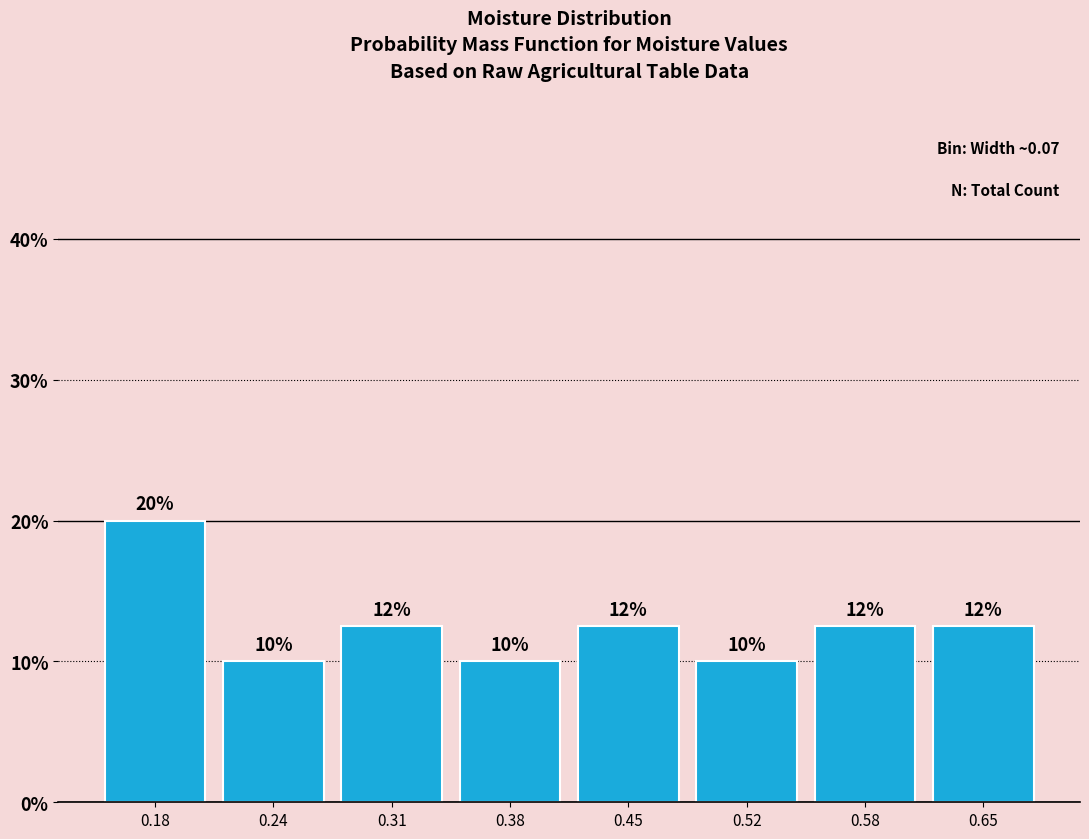

Over which range of the x-axis is the bar tallest?

0.14 to 0.21